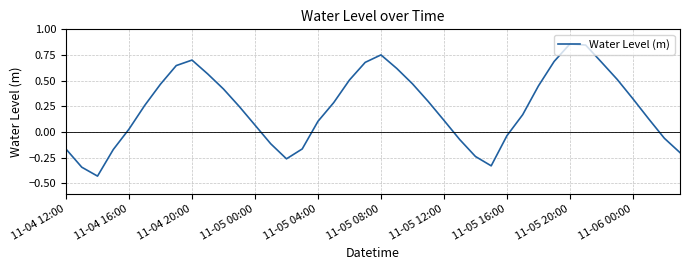

What is the difference between the maximum and minimum values?

1.3